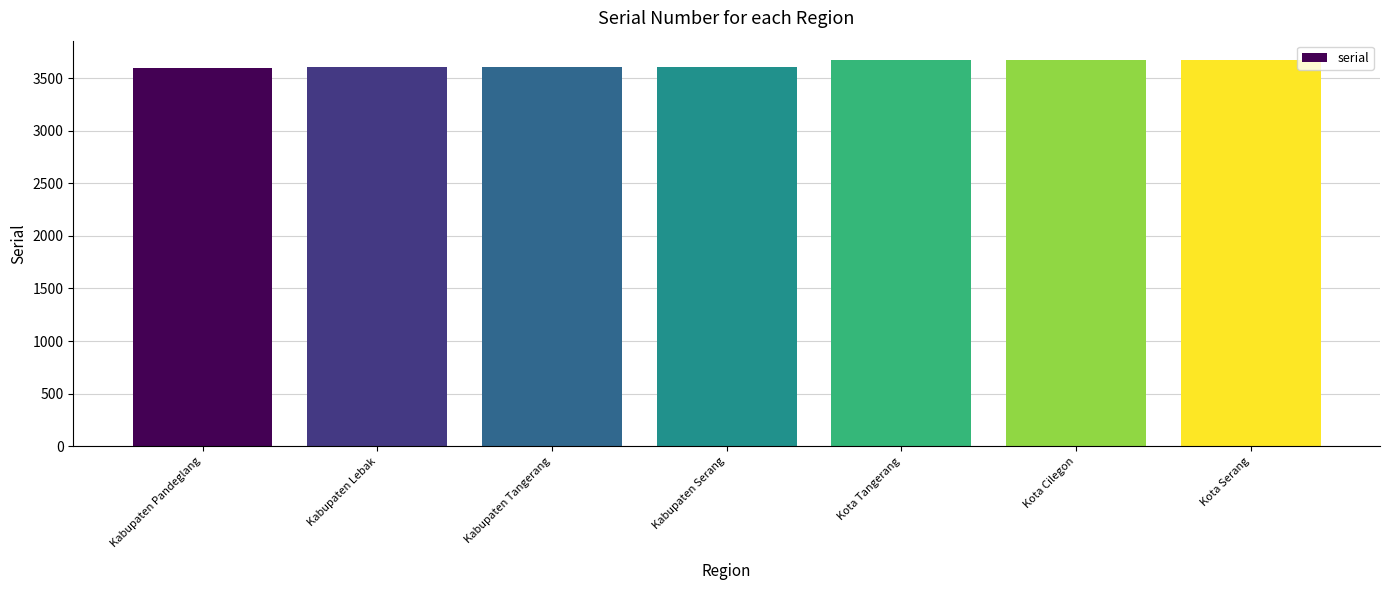

What is the approximate value at Kota Serang, to the nearest 5?

3675